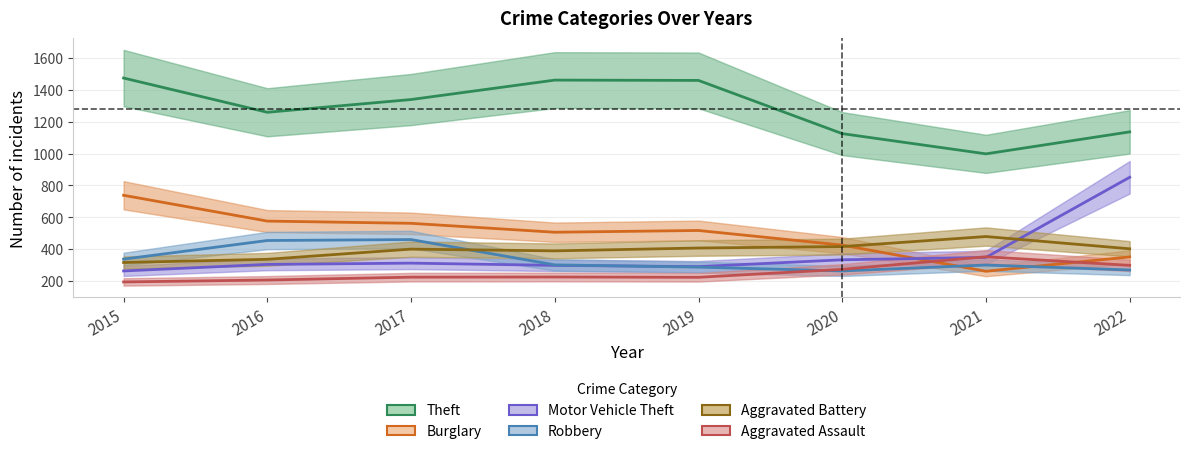

Is this an area chart (filled region under the line)?

No